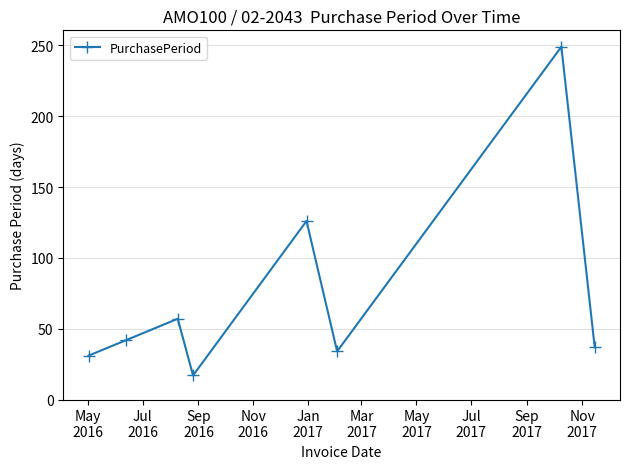

What is the difference between the maximum and minimum values?

232